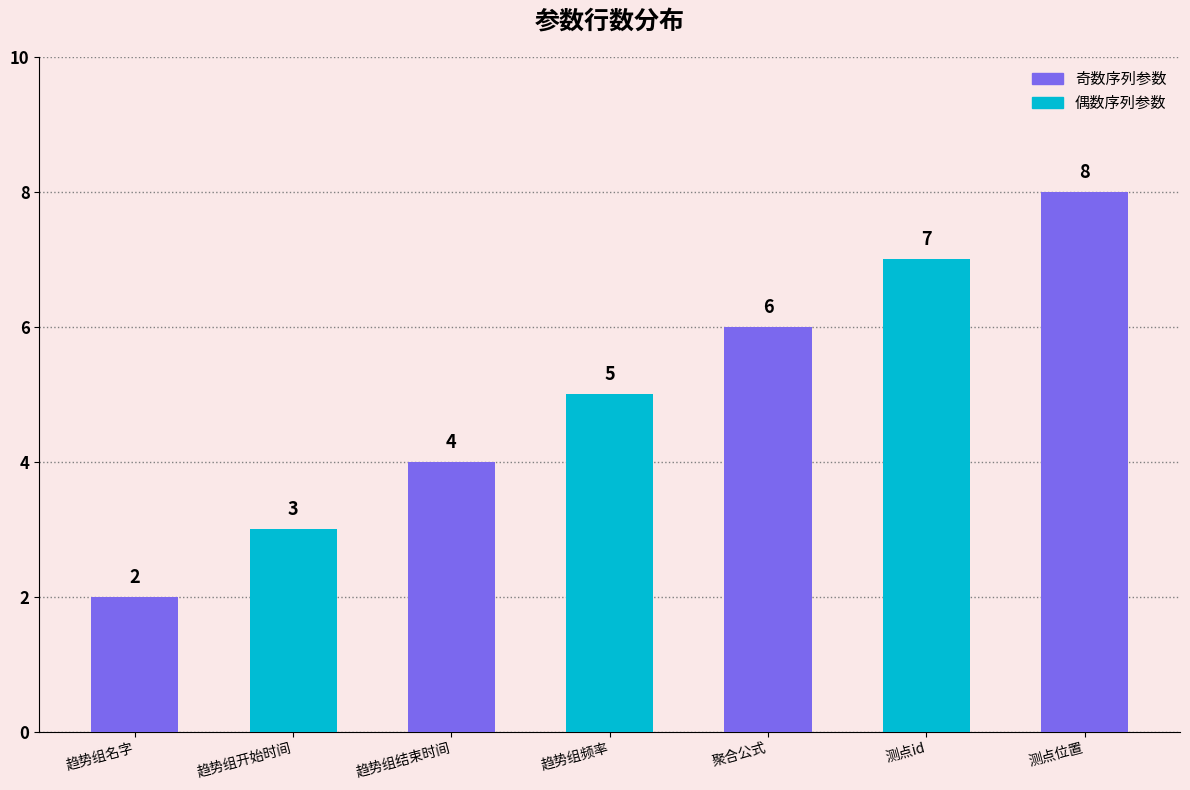

What is the maximum value shown in the chart?

8